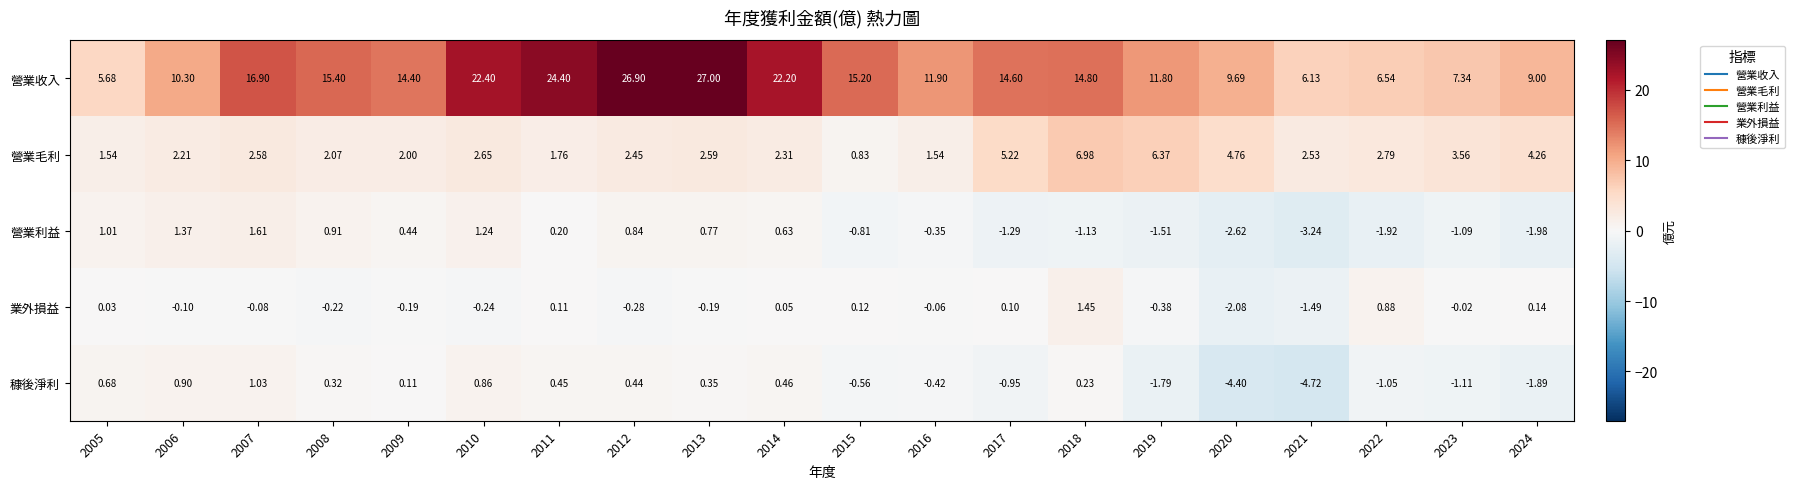

Is the value of 穅後淨利 at 2008 greater than the value of 營業利益 at 2012?

No